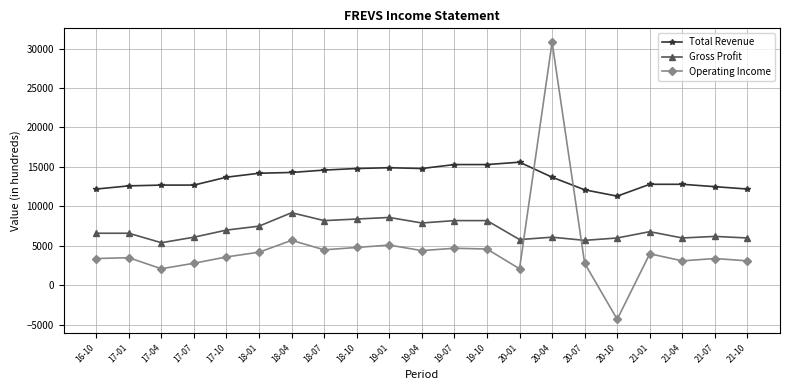

True or false: Gross Profit has more than 2 interior local peaks.

True